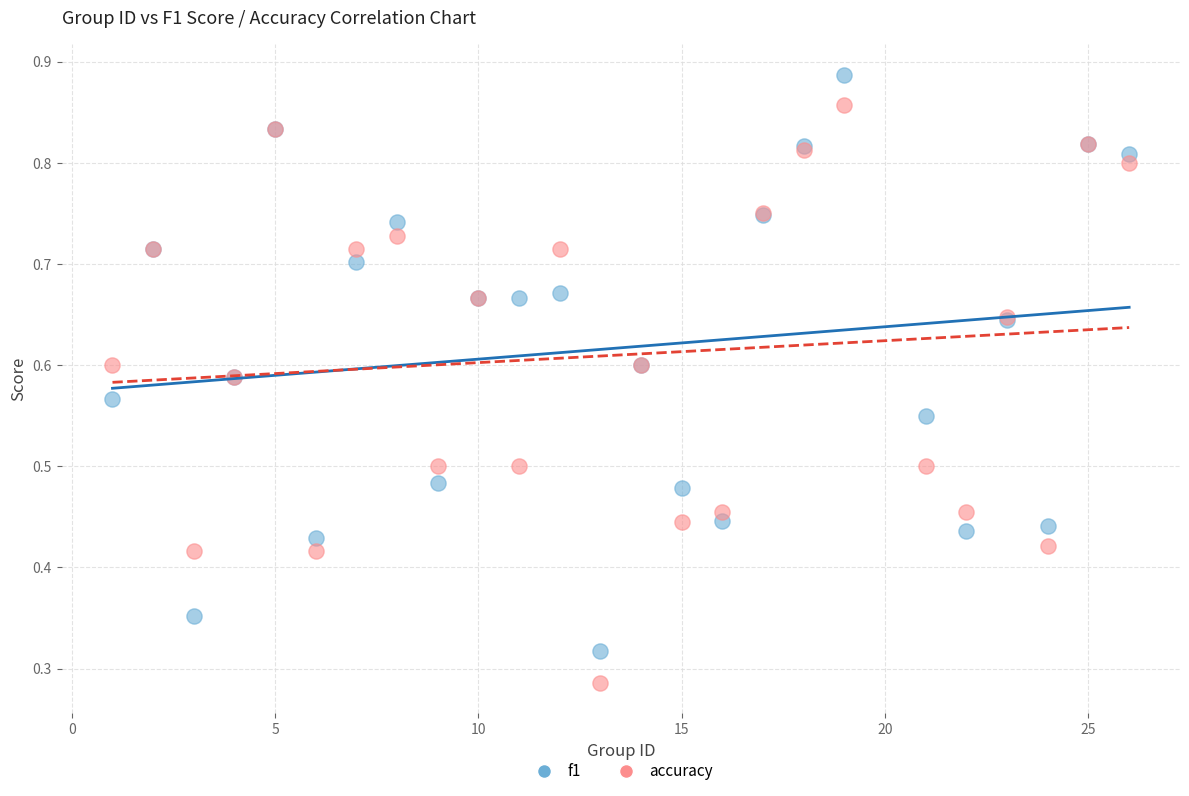

Which series reaches the maximum Y coordinate?

f1